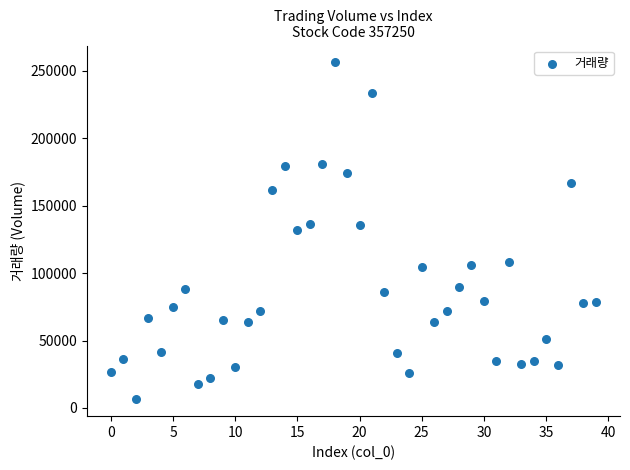

What is the range of Y values (max minus min)?

249961